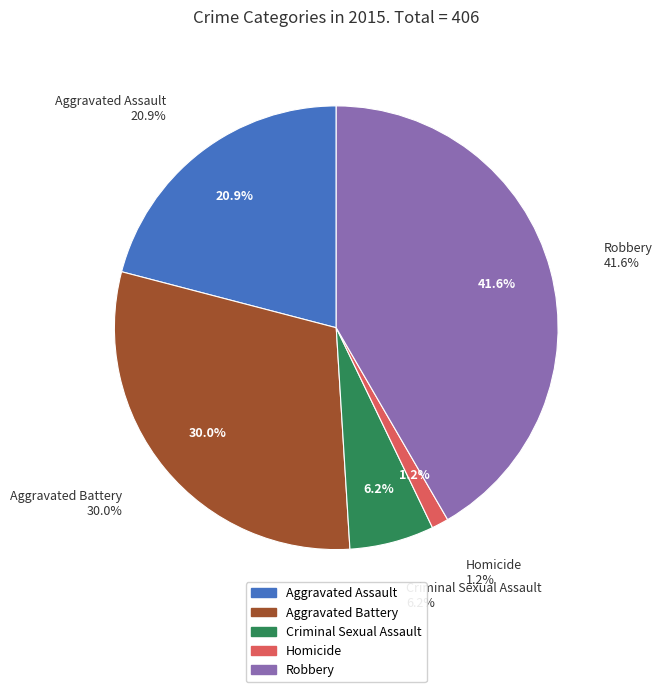

What is the change in value from Criminal Sexual Assault to Homicide?

-20